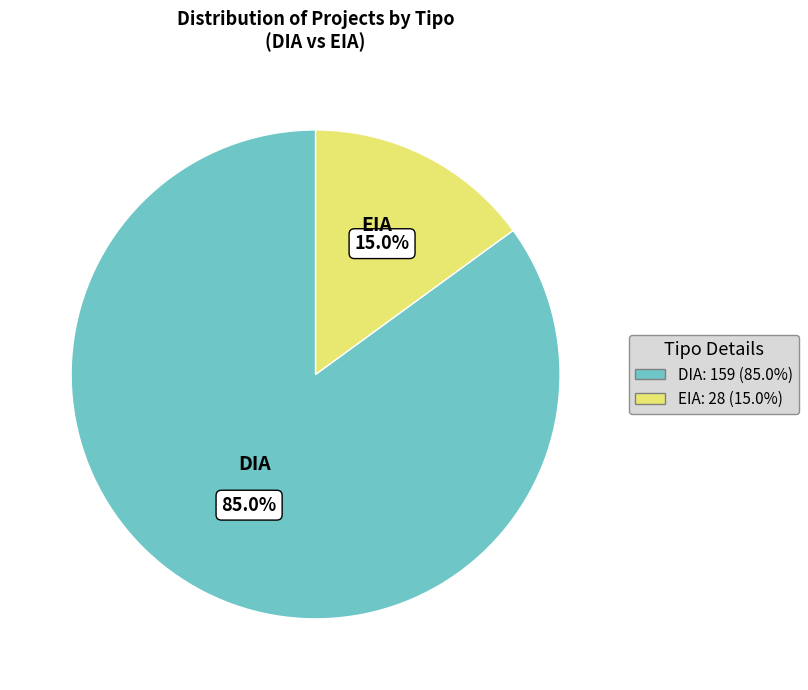

To the nearest percent, what portion does DIA represent?

85%